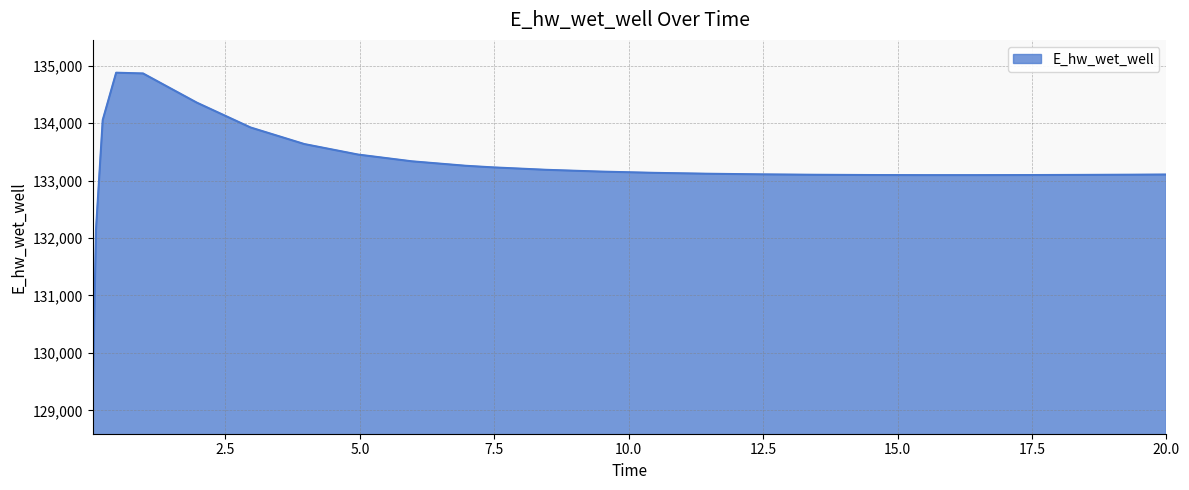

What is the maximum value shown in the chart?

134878.9